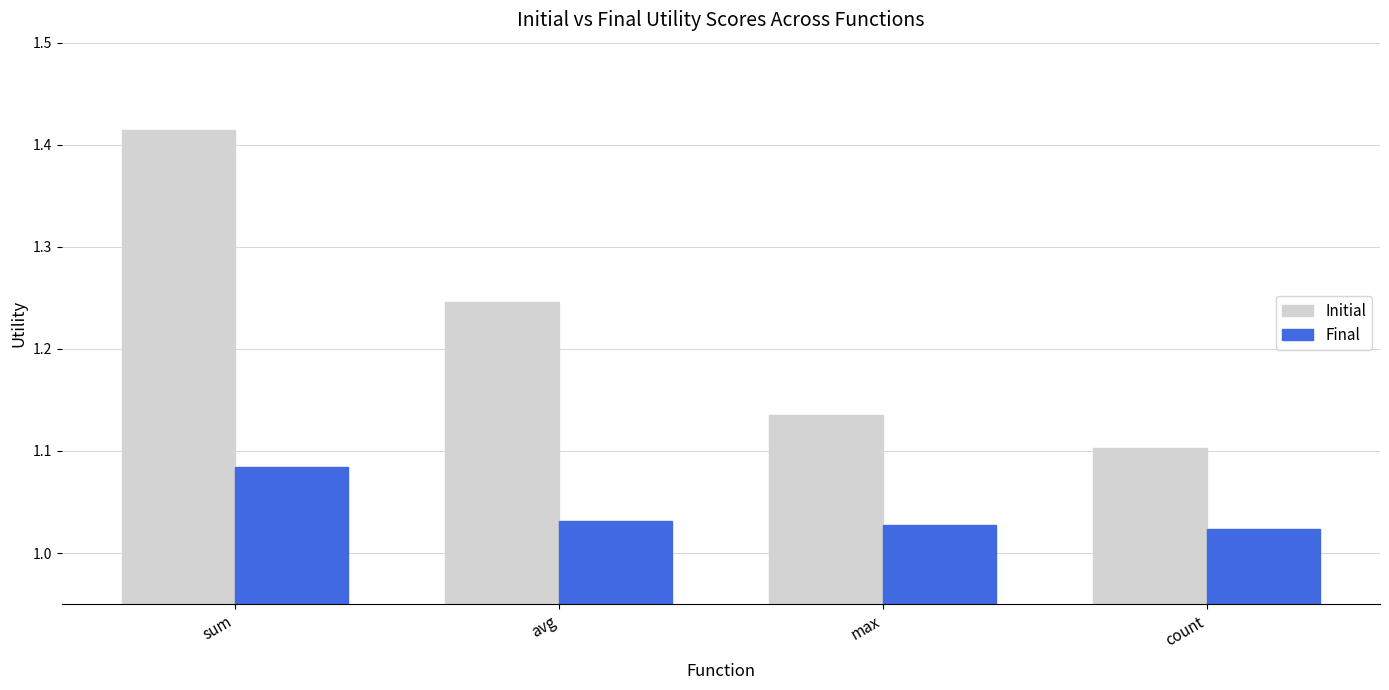

What are all the series names shown in the legend?

Initial, Final